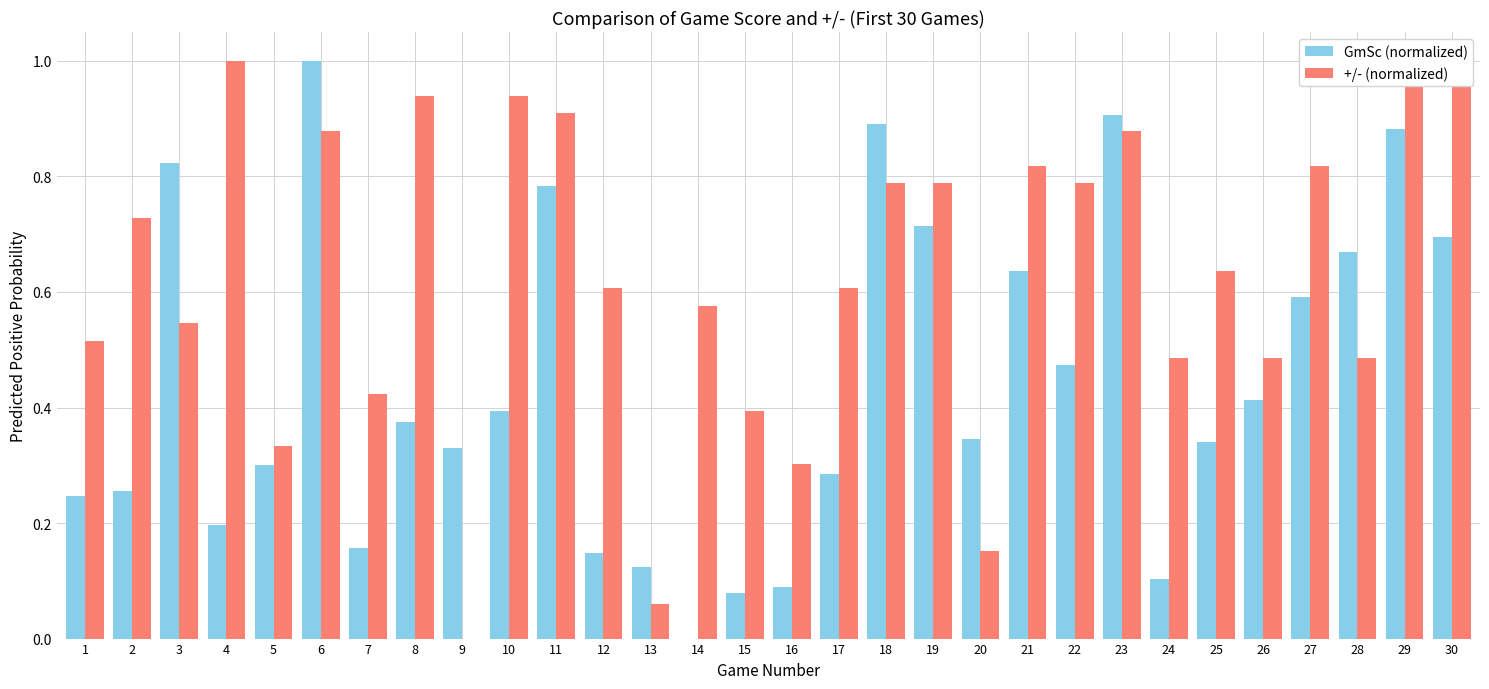

Rank the series by their average value, from lowest to highest.

GmSc (normalized), +/- (normalized)